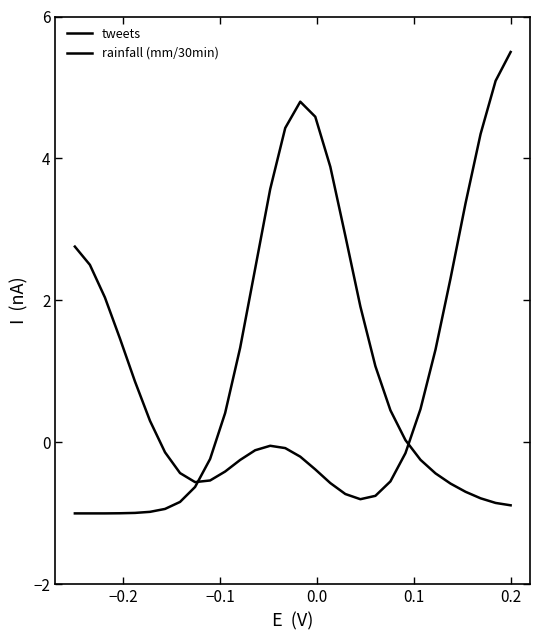

True or false: rainfall (mm/30min) has more than 1 points higher than both neighbors.

False